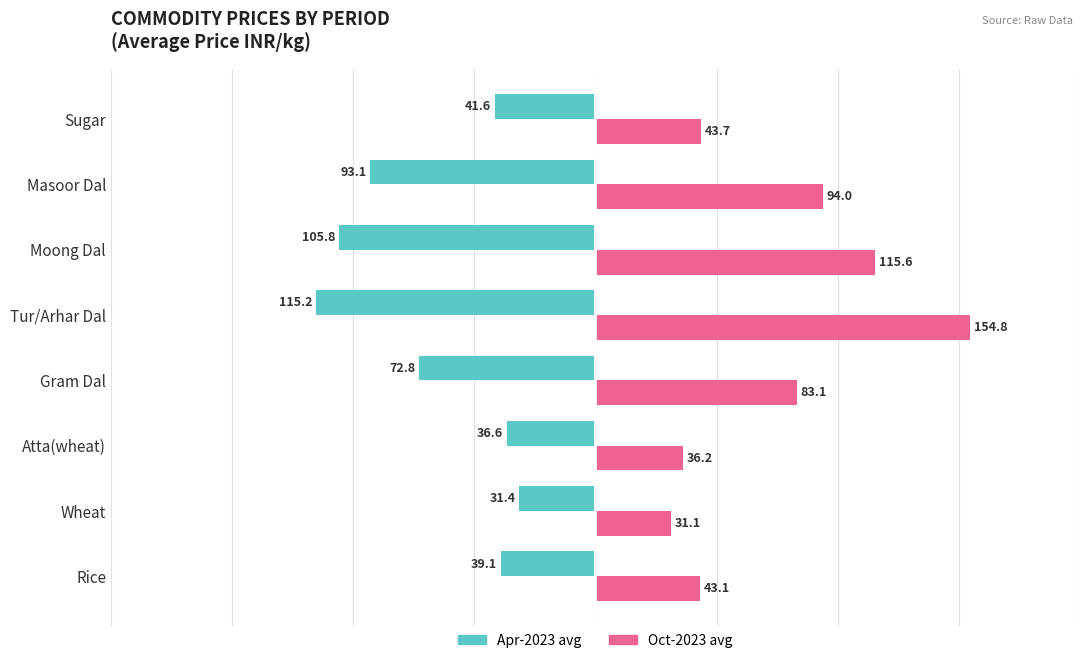

Which series has the widest spread of values?

Oct-2023 avg